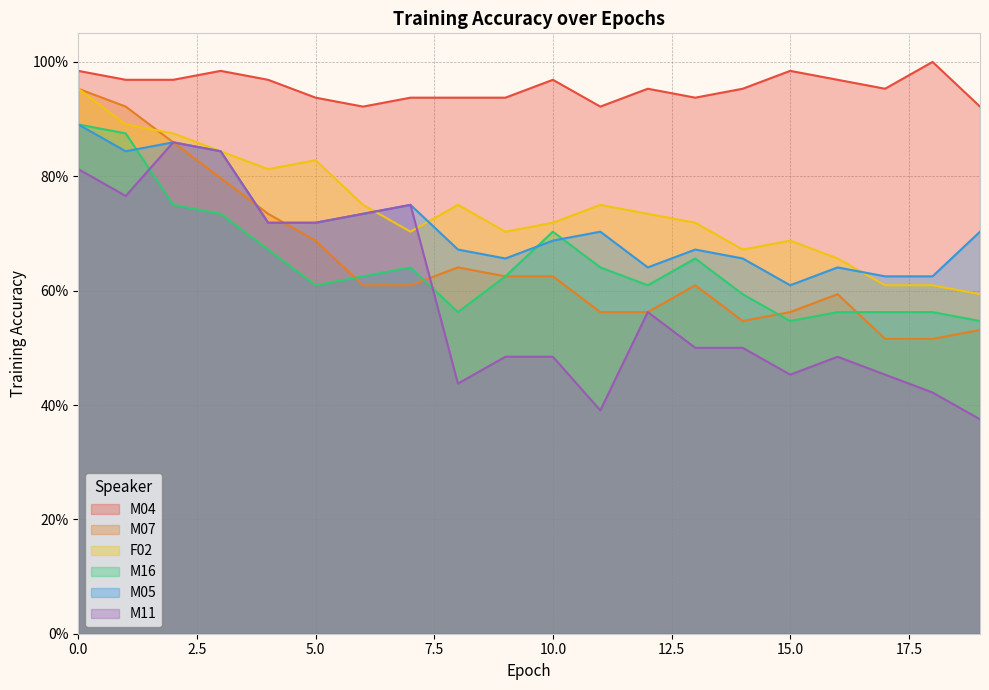

True or false: M16 and M04 cross at least once.

False